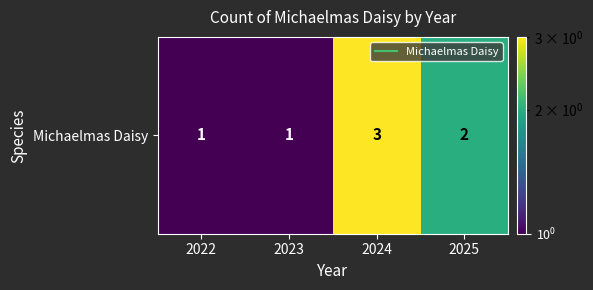

At which label does the data first exceed 2?

2024